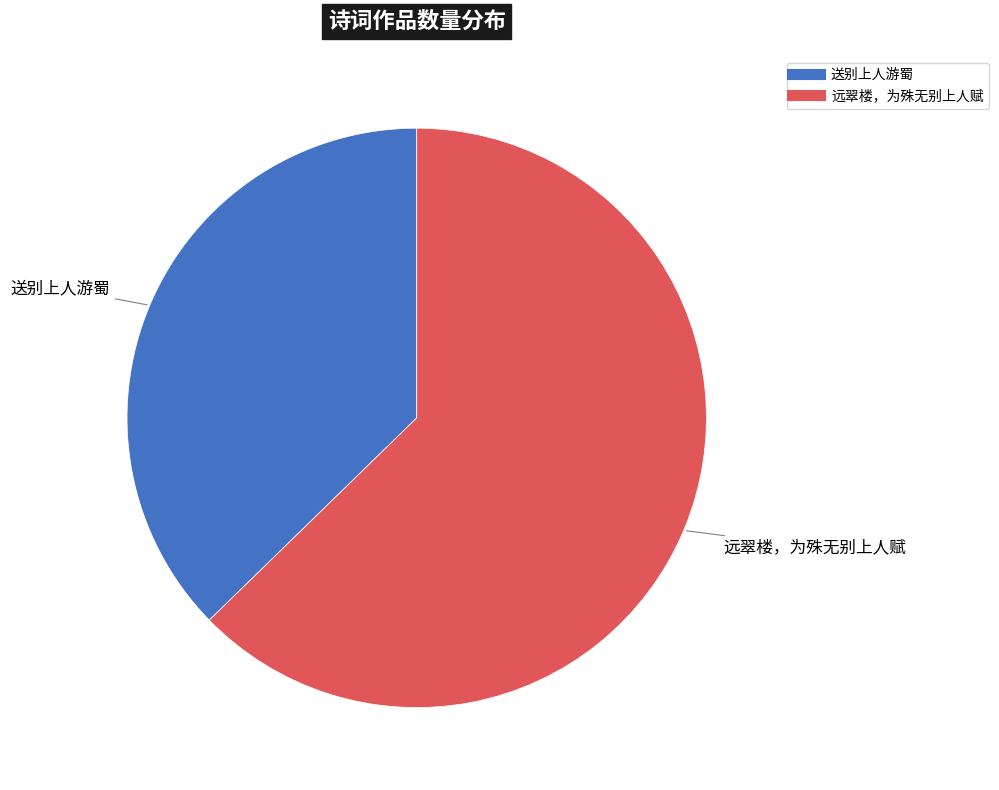

Which has a higher value, 送别上人游蜀 or 远翠楼，为殊无别上人赋?

远翠楼，为殊无别上人赋